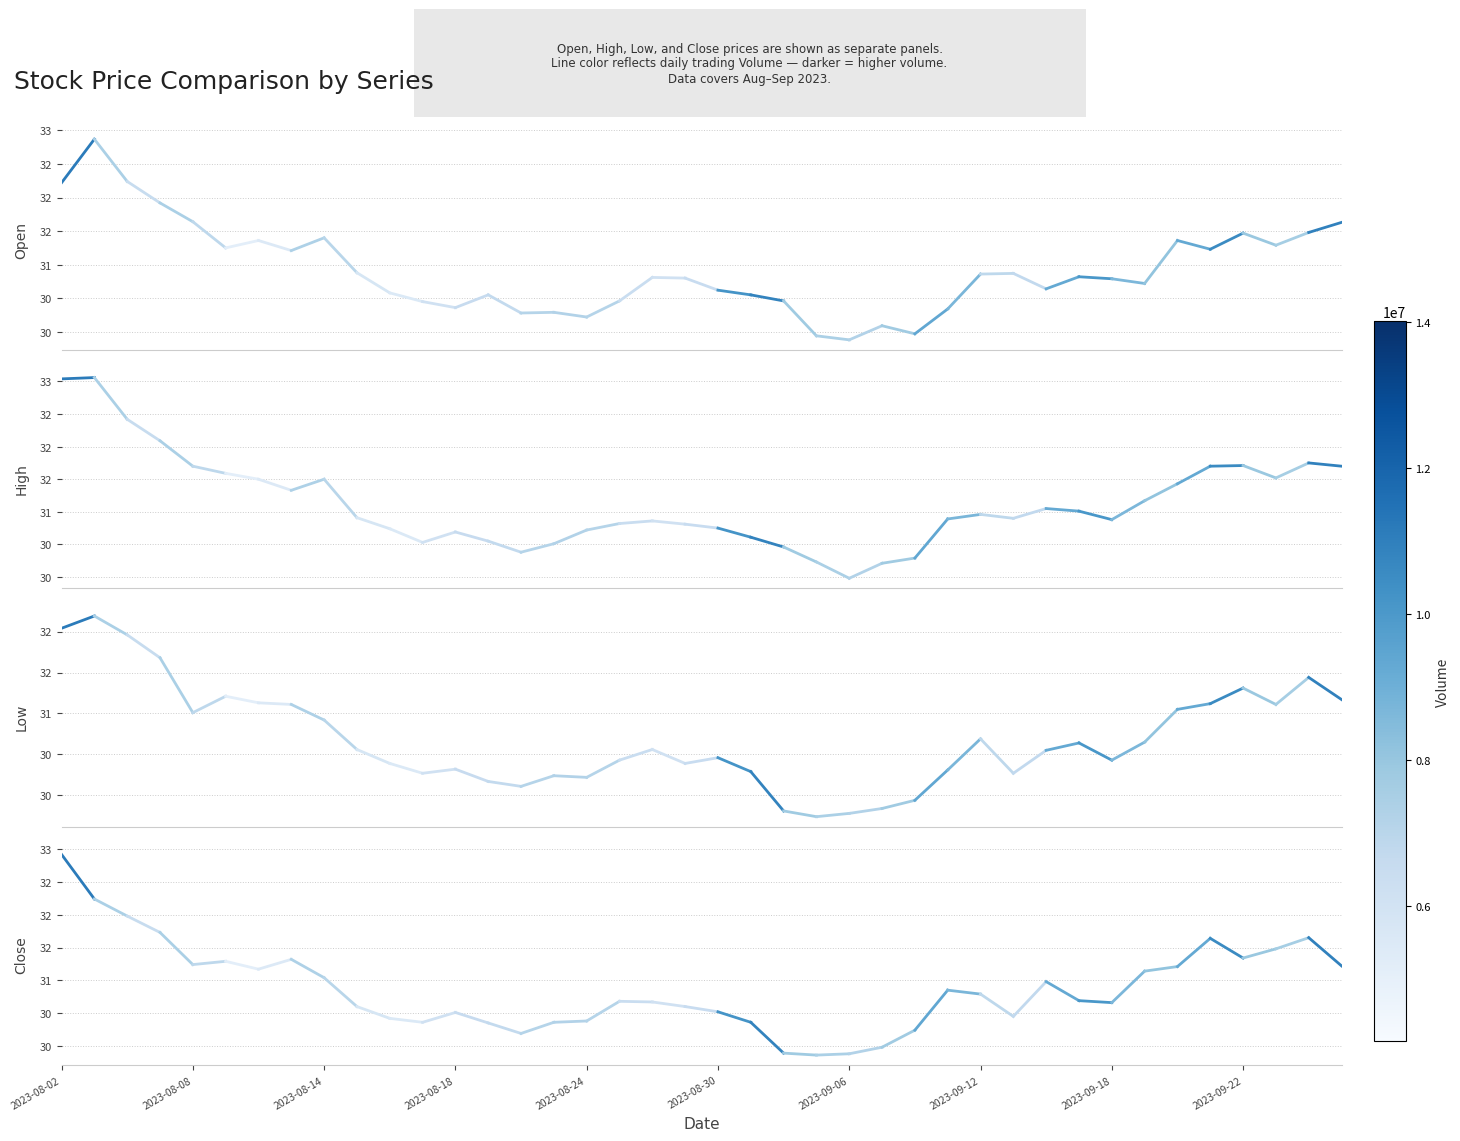

Read the High value at 2023-08-02.

33.0